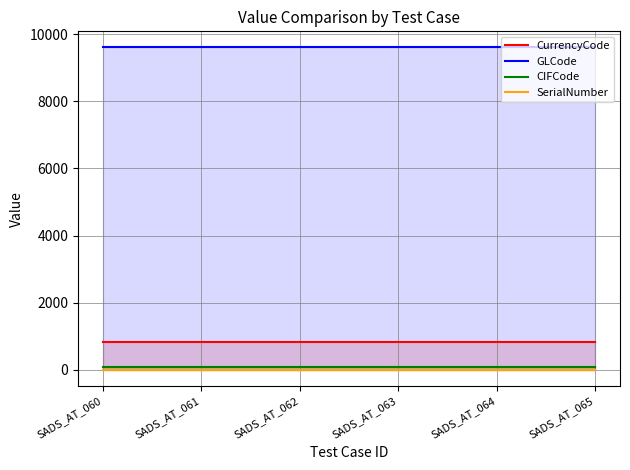

True or false: GLCode and CIFCode intersect in this chart.

False